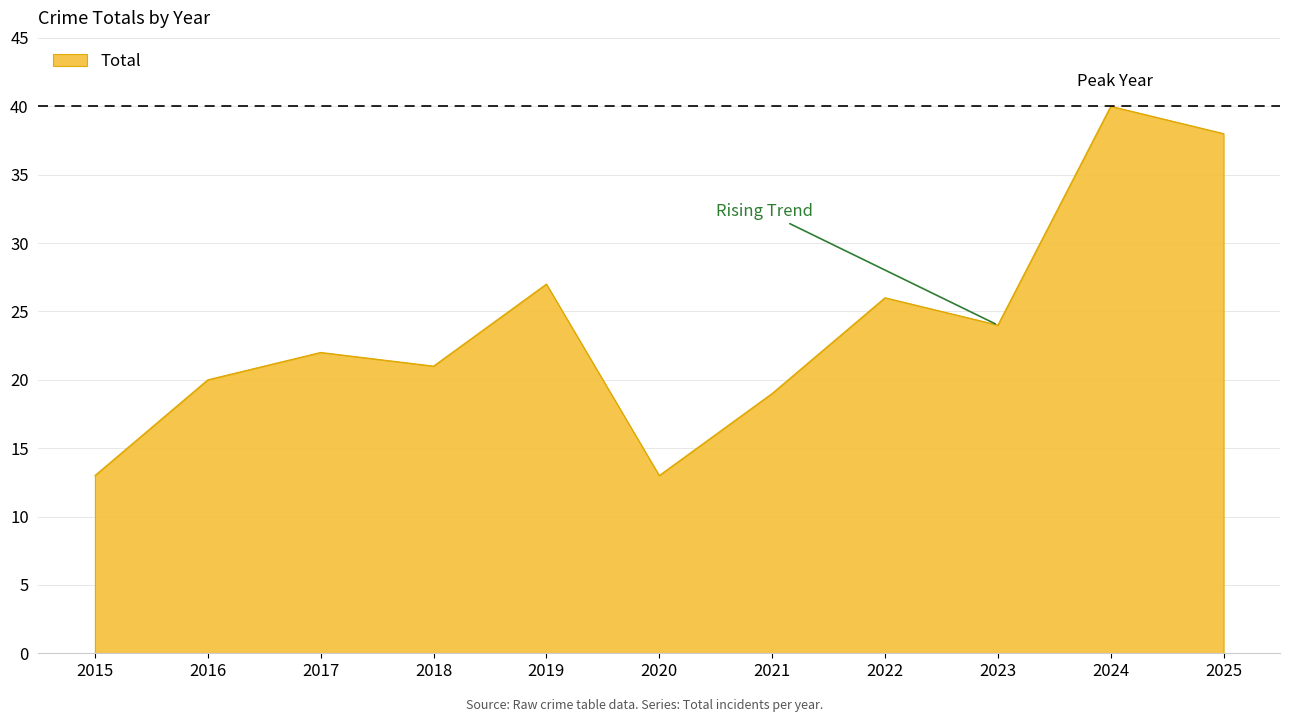

What is the sum of the values at 2022 and 2018?

47